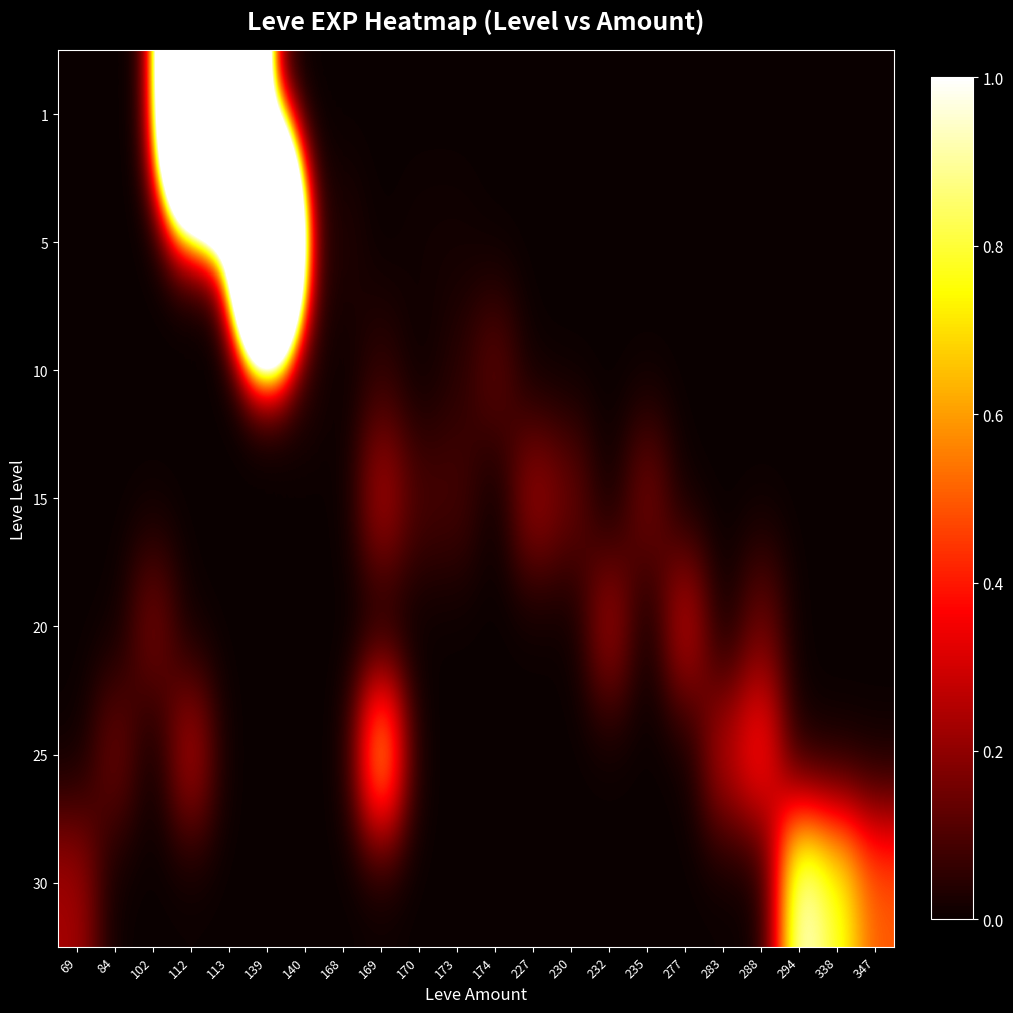

Reading left to right, list all the values displayed in this chart.

1: 69=0.0	84=0.0	102=0.0	112=7.5	113=12.5	139=0.0	140=0.0	168=0.0	169=0.0	170=0.0	173=0.0	174=0.0	227=0.0	230=0.0	232=0.0	235=0.0	277=0.0	283=0.0	288=0.0	294=0.0	338=0.0	347=0.0
5: 69=0.0	84=0.0	102=0.0	112=0.0	113=0.0	139=11.2	140=0.0	168=0.0	169=0.0	170=0.0	173=0.0	174=0.0	227=0.0	230=0.0	232=0.0	235=0.0	277=0.0	283=0.0	288=0.0	294=0.0	338=0.0	347=0.0
10: 69=0.0	84=0.0	102=0.0	112=0.0	113=0.0	139=0.0	140=0.0	168=0.0	169=0.1	170=0.0	173=0.0	174=0.1	227=0.0	230=0.0	232=0.0	235=0.0	277=0.0	283=0.0	288=0.0	294=0.0	338=0.0	347=0.0
15: 69=0.0	84=0.0	102=0.0	112=0.0	113=0.0	139=0.0	140=0.0	168=0.0	169=0.3	170=0.1	173=0.1	174=0.0	227=0.2	230=0.2	232=0.0	235=0.2	277=0.0	283=0.0	288=0.0	294=0.0	338=0.0	347=0.0
20: 69=0.0	84=0.0	102=0.2	112=0.0	113=0.0	139=0.0	140=0.0	168=0.0	169=0.0	170=0.0	173=0.0	174=0.0	227=0.0	230=0.0	232=0.2	235=0.0	277=0.3	283=0.0	288=0.2	294=0.0	338=0.0	347=0.0
25: 69=0.0	84=0.2	102=0.0	112=0.3	113=0.0	139=0.0	140=0.0	168=0.0	169=0.7	170=0.0	173=0.0	174=0.0	227=0.0	230=0.0	232=0.0	235=0.0	277=0.0	283=0.3	288=0.4	294=0.0	338=0.0	347=0.0
30: 69=0.2	84=0.0	102=0.0	112=0.0	113=0.0	139=0.0	140=0.0	168=0.0	169=0.0	170=0.0	173=0.0	174=0.0	227=0.0	230=0.0	232=0.0	235=0.0	277=0.0	283=0.0	288=0.0	294=1.0	338=0.8	347=0.5